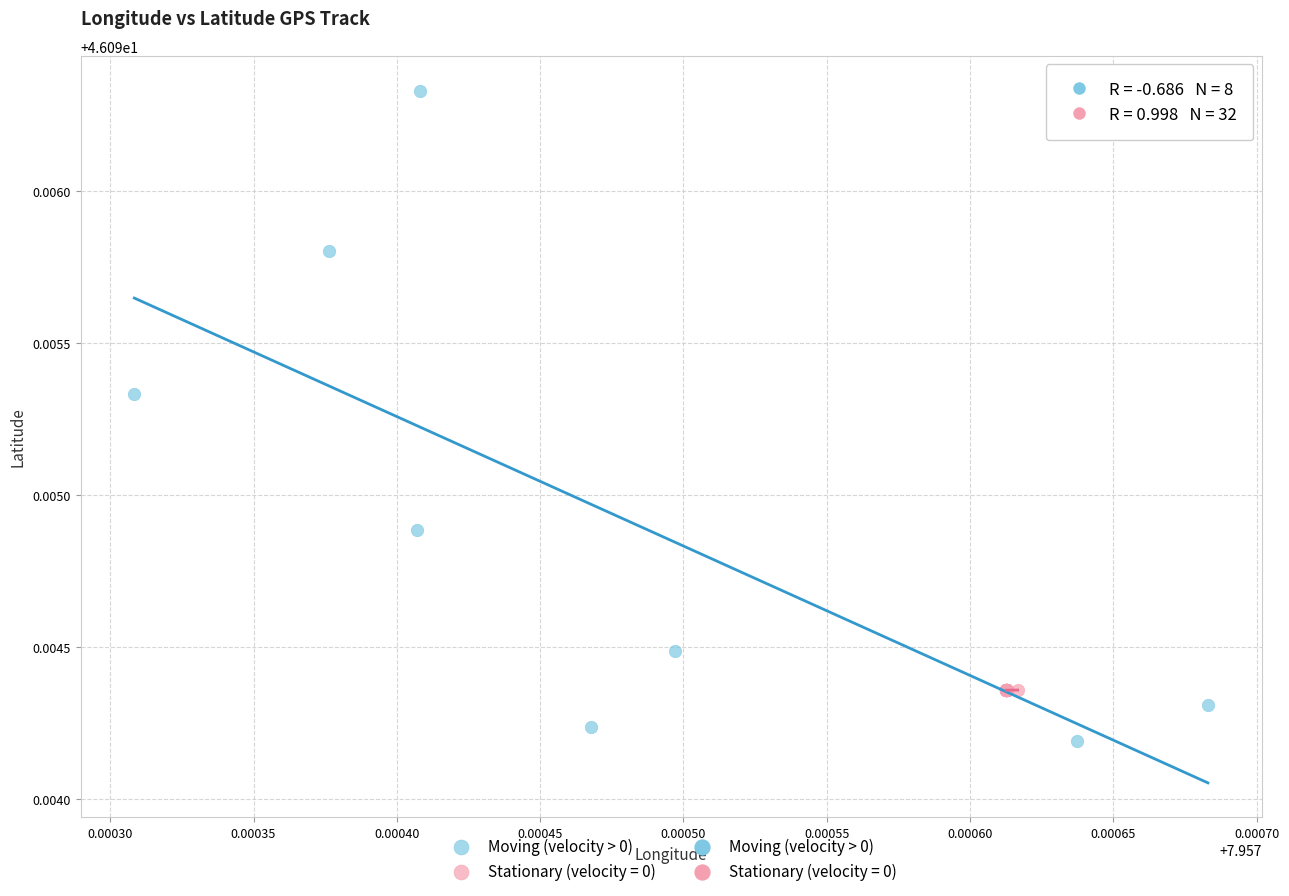

Which series has the widest spread of Y values?

Moving (velocity > 0)